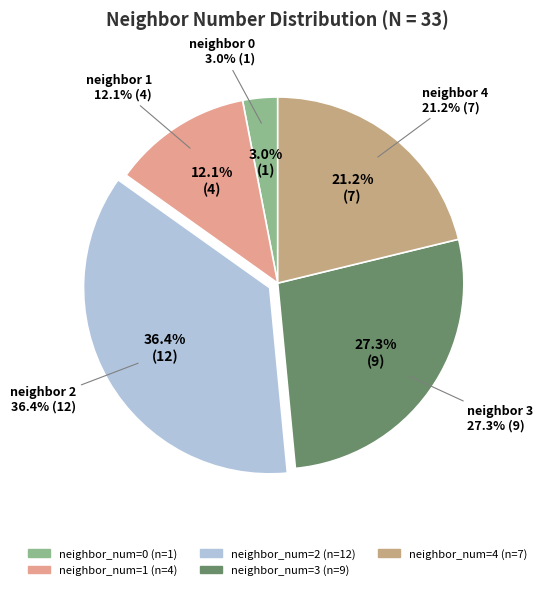

How many segments does this pie chart have?

5